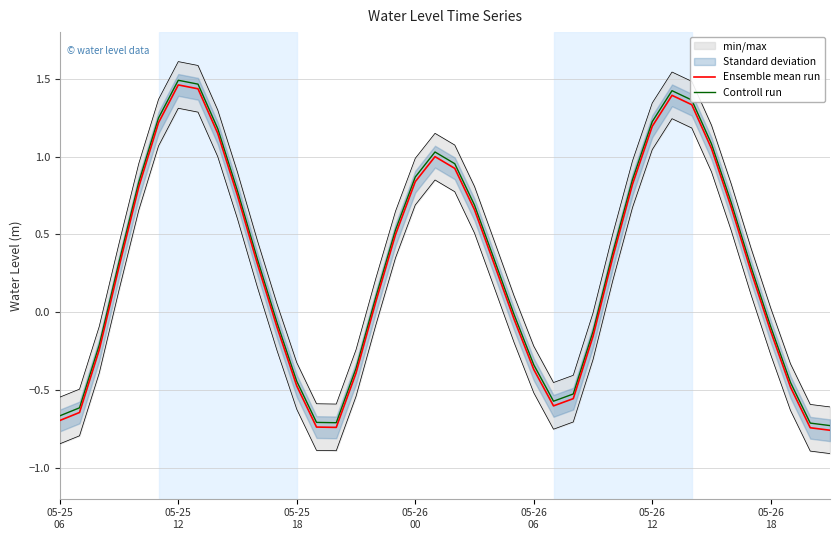

True or false: Controll run and Ensemble mean run intersect in this chart.

False